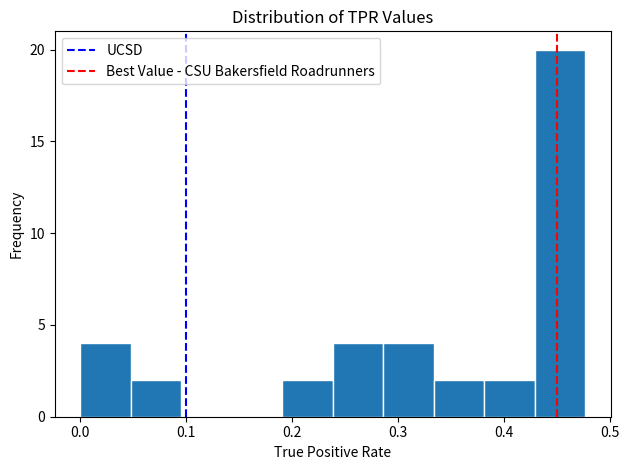

What is the height of the bar covering 0.43 to 0.48 on the x-axis? Neither the bar edges nor the heights are printed on the chart, so give them approximately, as read against the axes.

20